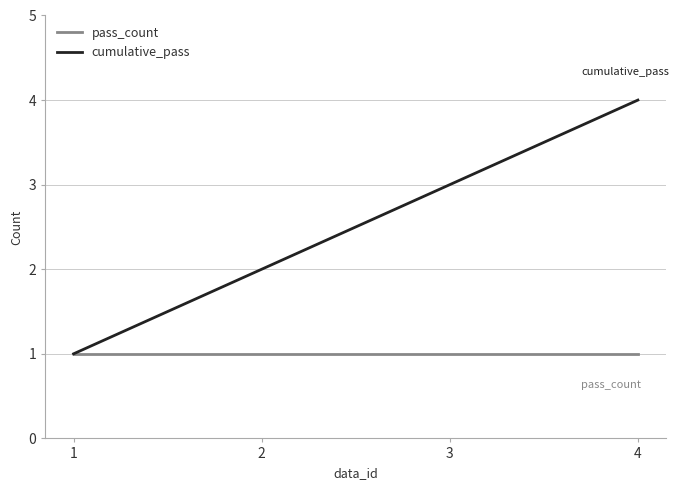

What is the maximum value for cumulative_pass?

4